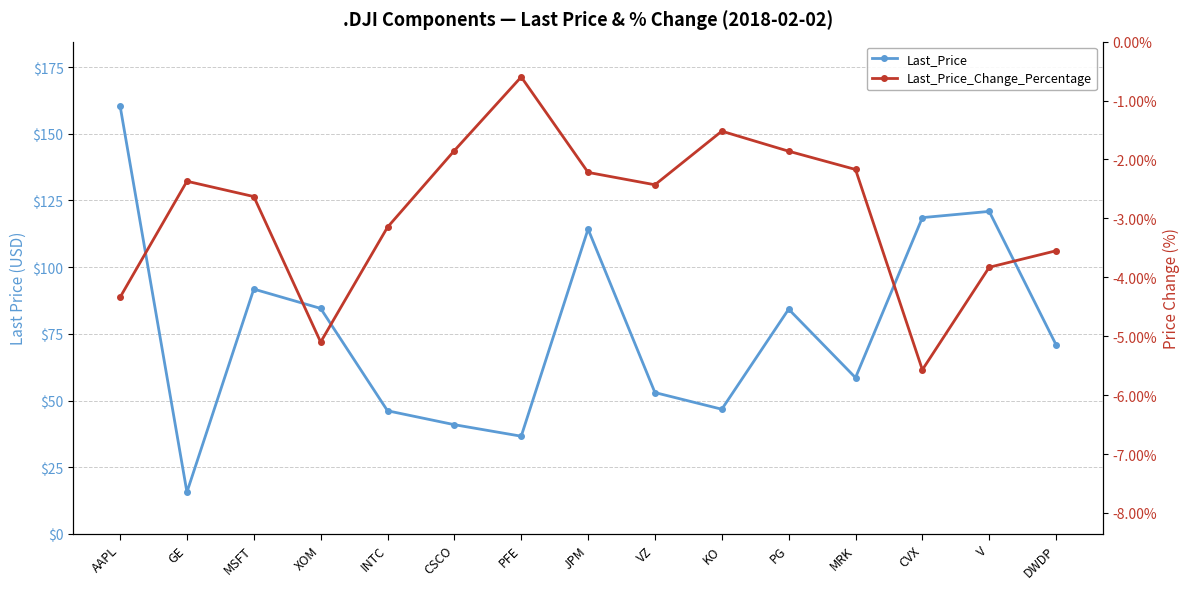

In Last_Price_Change_Percentage, how many points are lower than both neighbors (excluding endpoints)?

3